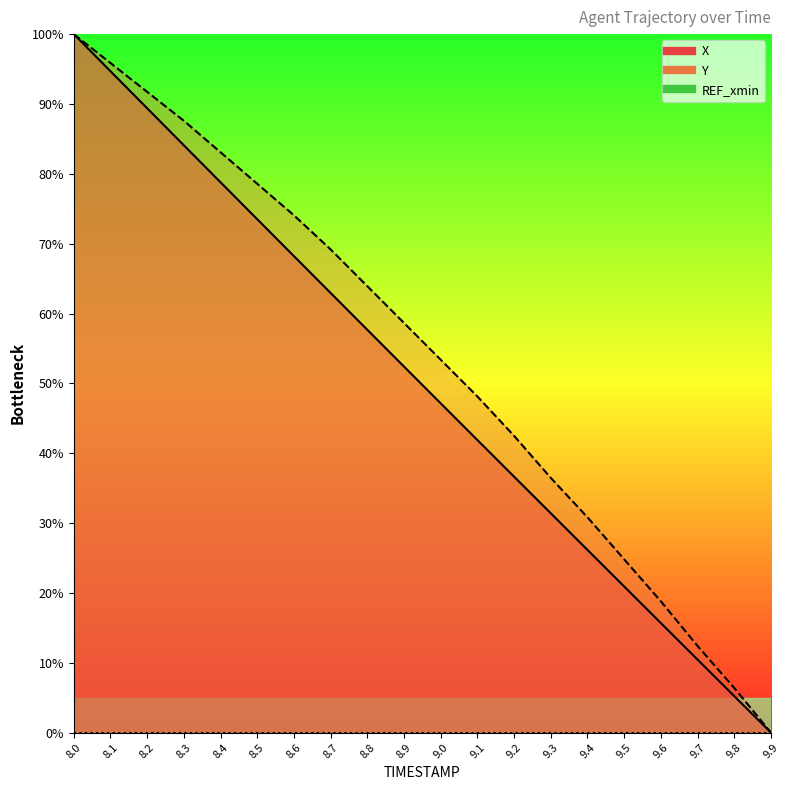

List the series in order of their peak value, highest first.

X, Y